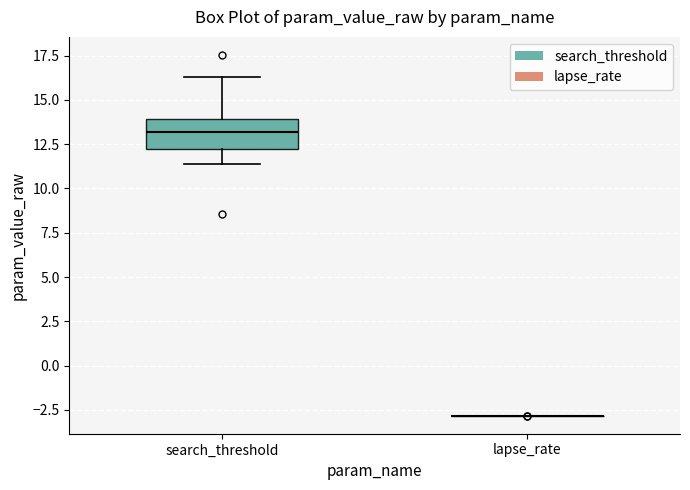

Comparing the boxes themselves (not the whiskers), which one is the tallest?

search_threshold